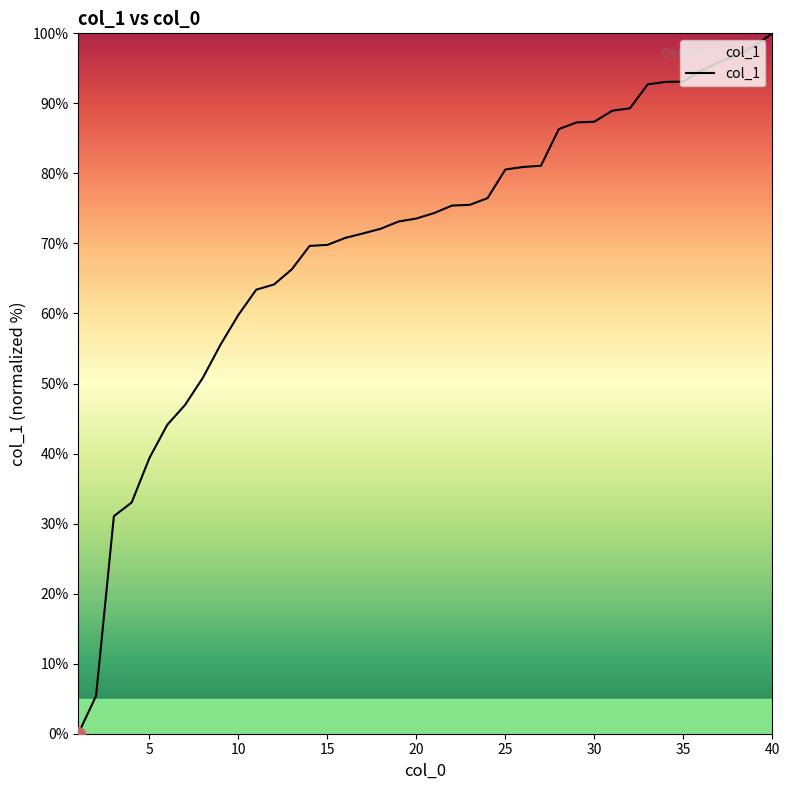

What is the maximum value shown in the chart?

100.0